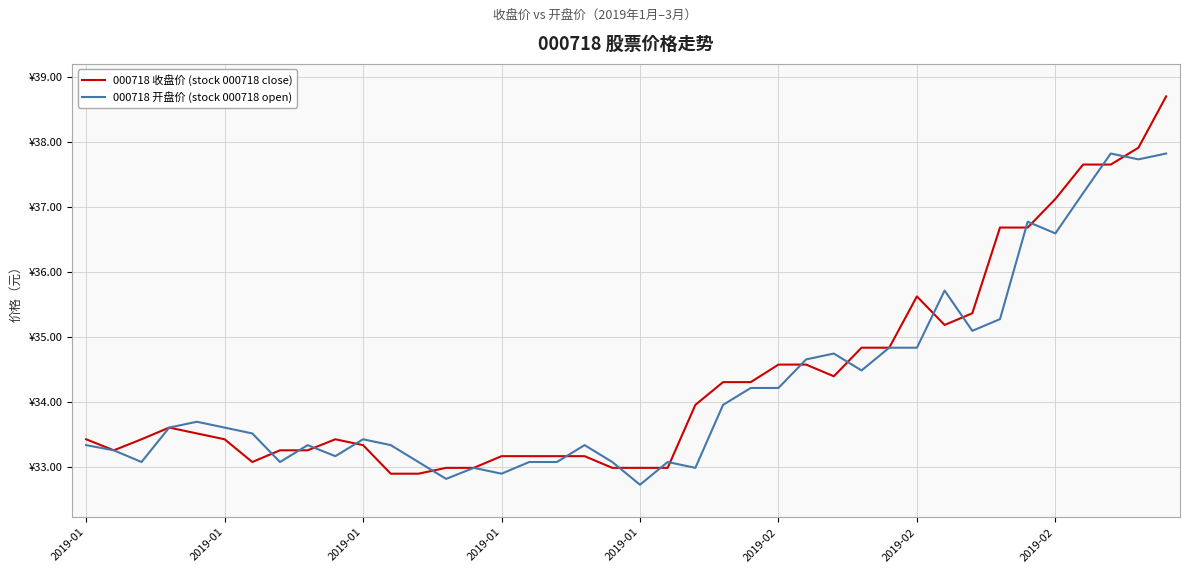

Reading left to right, transcribe all the data shown in this chart.

000718 收盘价 (stock 000718 close): 33.4	33.2	33.4	33.6	33.5	33.4	33.1	33.2	33.2	33.4	33.3	32.9	32.9	33.0	33.0	33.2	33.2	33.2	33.2	33.0	33.0	33.0	34.0	34.3	34.3	34.6	34.6	34.4	34.8	34.8	35.6	35.2	35.4	36.7	36.7	37.1	37.6	37.6	37.9	38.7
000718 开盘价 (stock 000718 open): 33.3	33.2	33.1	33.6	33.7	33.6	33.5	33.1	33.3	33.2	33.4	33.3	33.1	32.8	33.0	32.9	33.1	33.1	33.3	33.1	32.7	33.1	33.0	34.0	34.2	34.2	34.6	34.7	34.5	34.8	34.8	35.7	35.1	35.3	36.8	36.6	37.2	37.8	37.7	37.8